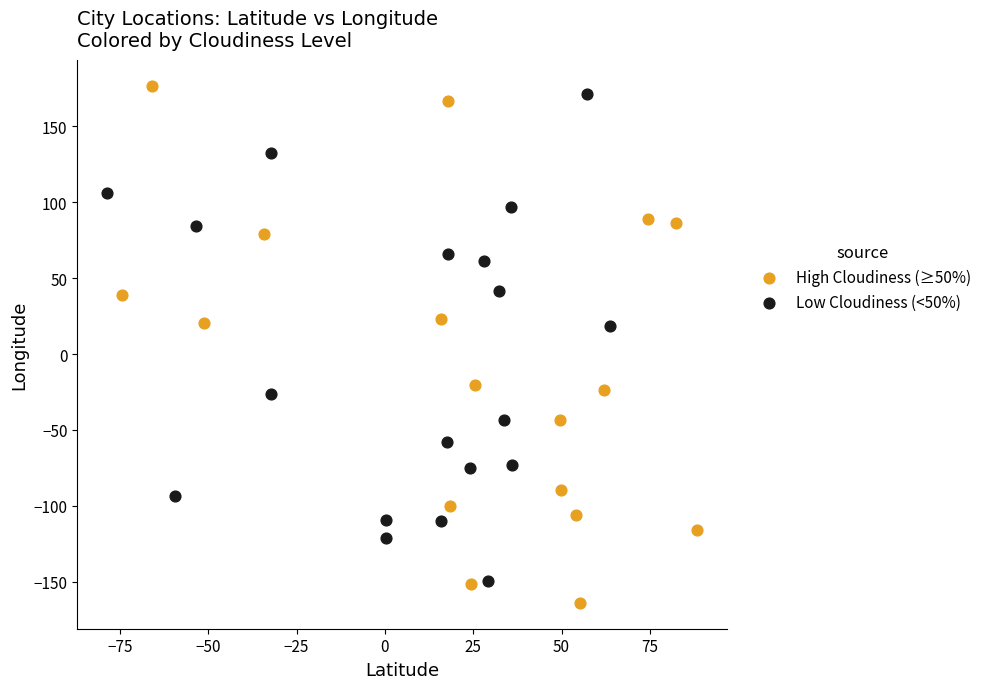

Which series has the largest Y range (max minus min)?

High Cloudiness (≥50%)